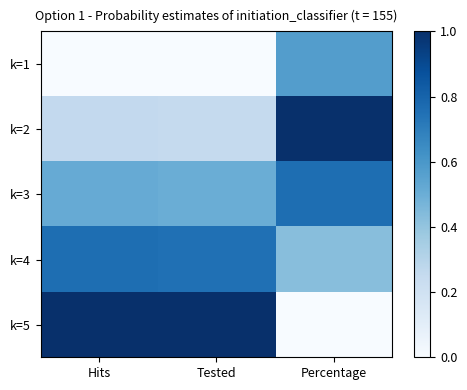

Reading left to right, extract all data points from this chart.

k=1: Hits=0.0	Tested=0.0	Percentage=0.6
k=2: Hits=0.3	Tested=0.2	Percentage=1.0
k=3: Hits=0.5	Tested=0.5	Percentage=0.8
k=4: Hits=0.8	Tested=0.8	Percentage=0.4
k=5: Hits=1.0	Tested=1.0	Percentage=0.0